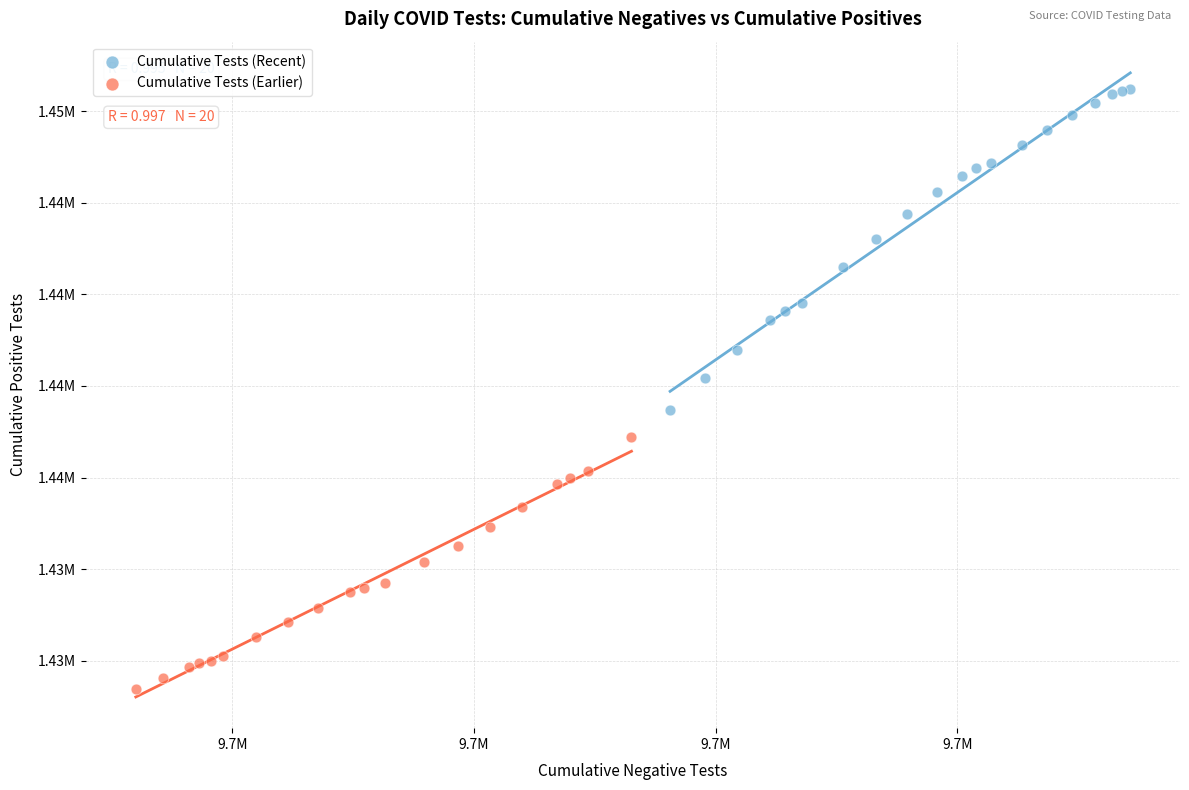

Which series has the largest Y range (max minus min)?

Cumulative Tests (Recent)